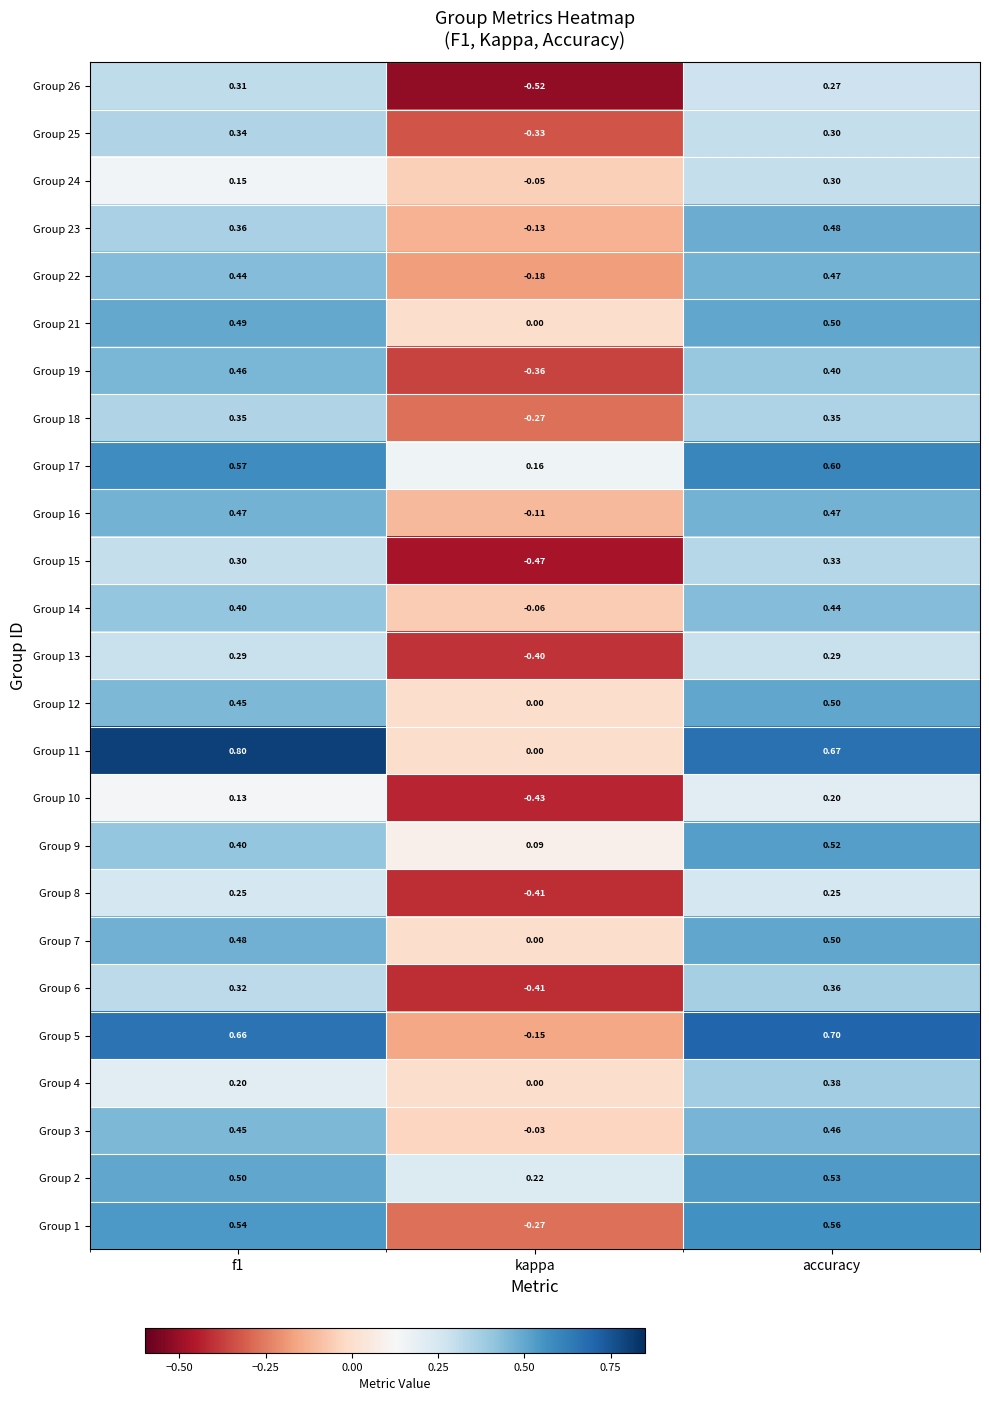

How many categories are shown in the chart?

3